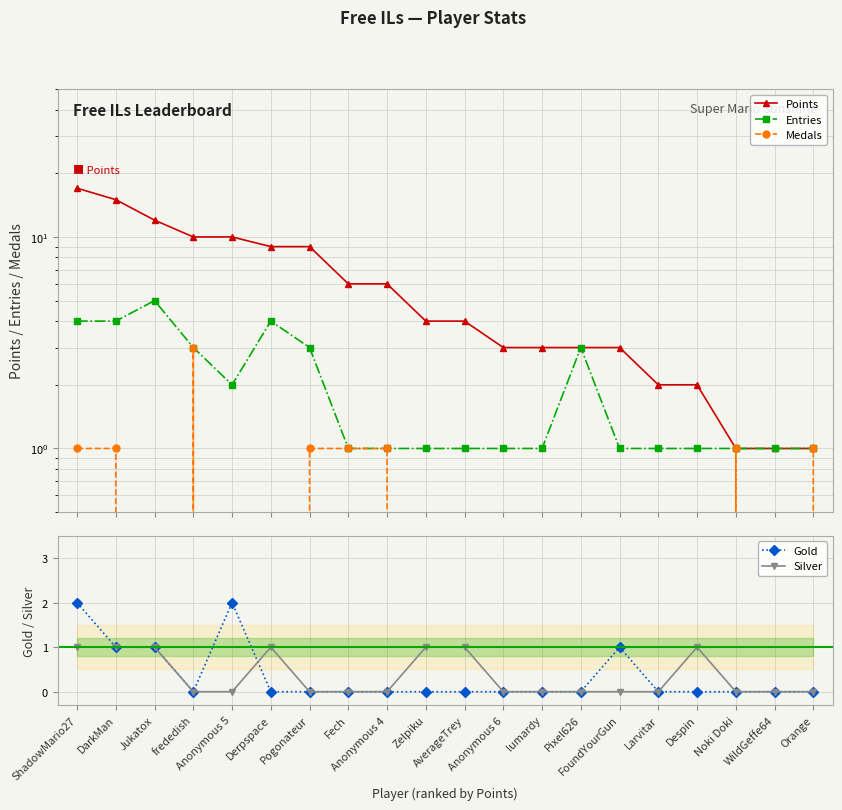

What position from the left is Derpspace?

6